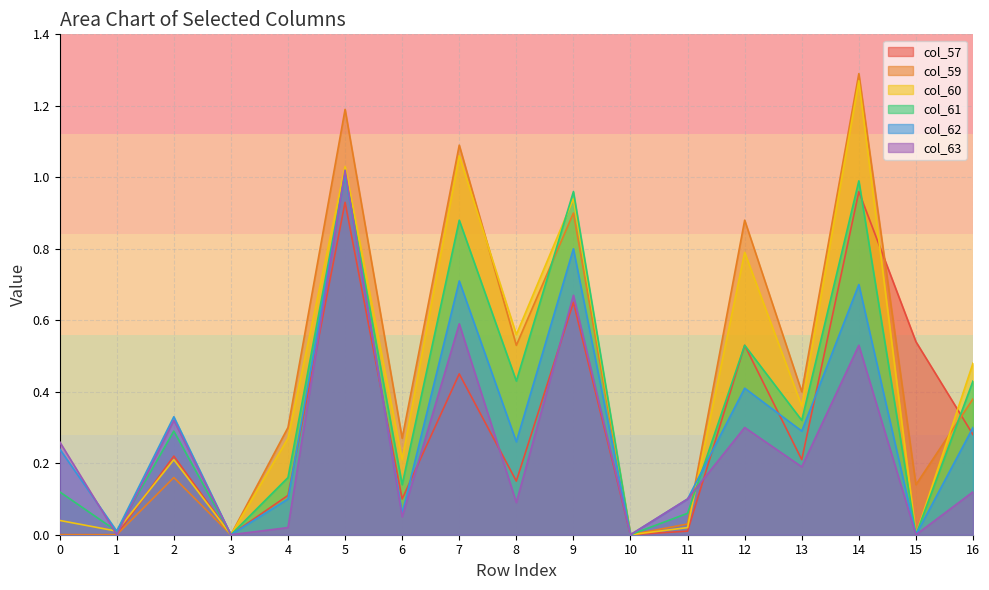

The value of Row 5 at col_61 is 1.8. True or false?

False